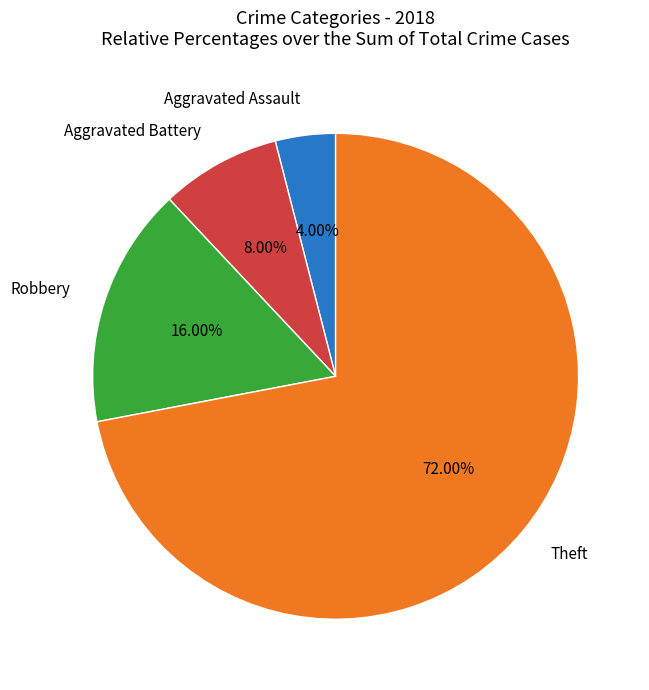

How many slices are in this pie chart?

4